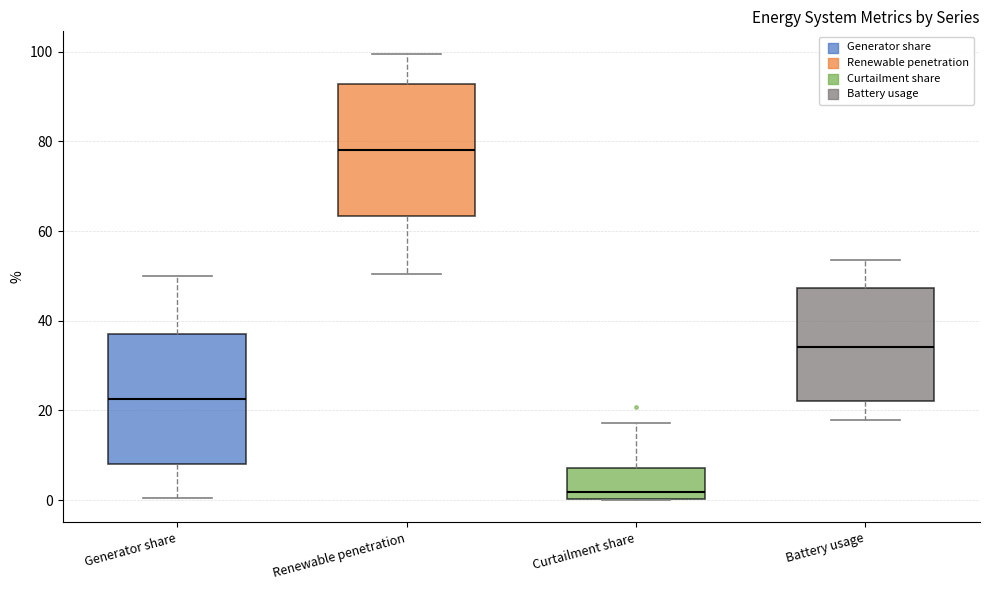

Reading left to right, read every box against the y-axis: the position of its median line, the range the box covers, and the ends of its whiskers. The values are not printed on the chart, so give them approximately, as read against the axis.

Generator share: median 22, box 8 to 38, whiskers 0 to 50
Renewable penetration: median 78, box 64 to 92, whiskers 50 to 100
Curtailment share: median 2, box 0 to 8, whiskers 0 to 18
Battery usage: median 34, box 22 to 48, whiskers 18 to 54